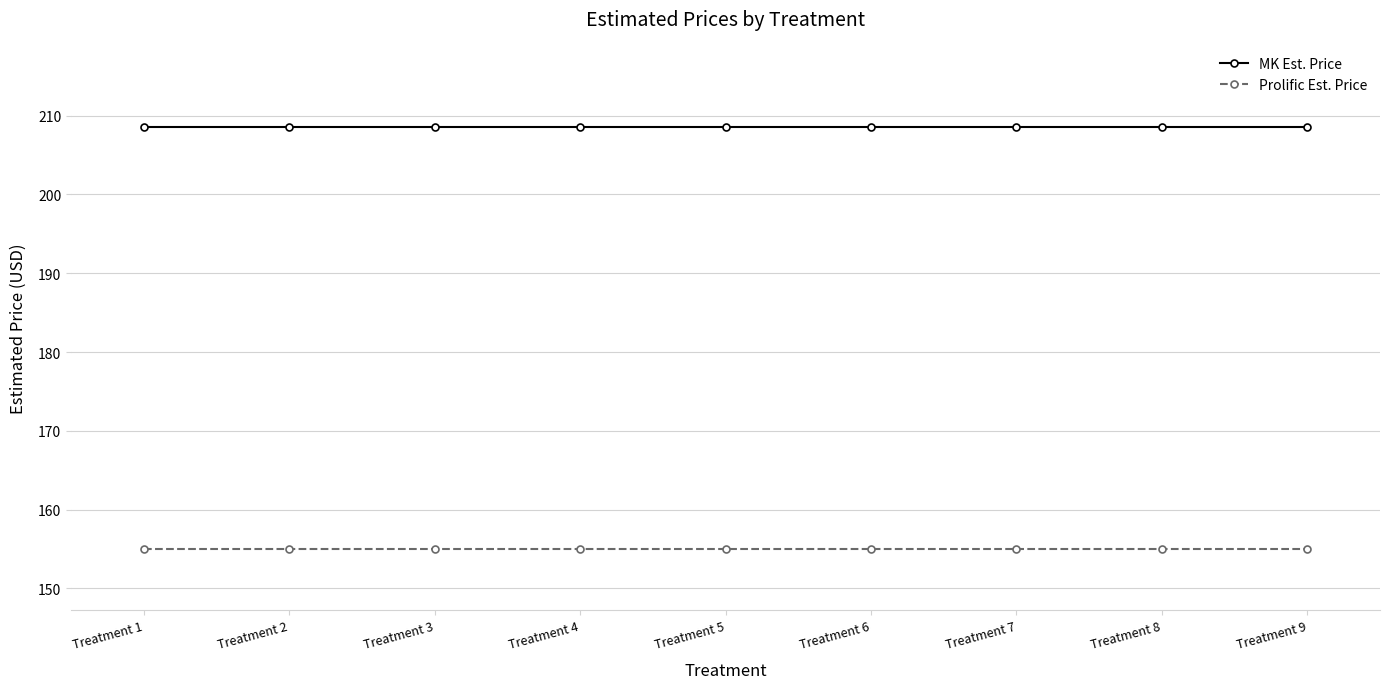

What is the difference between the highest and lowest values at Treatment 4?

53.6